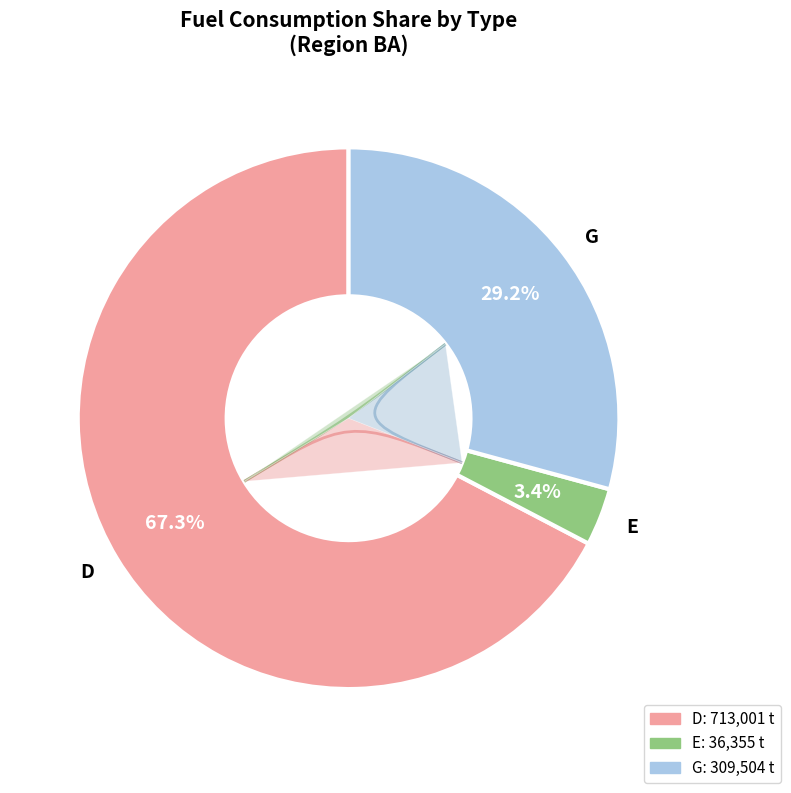

To the nearest percent, what percentage of the pie is E?

3%